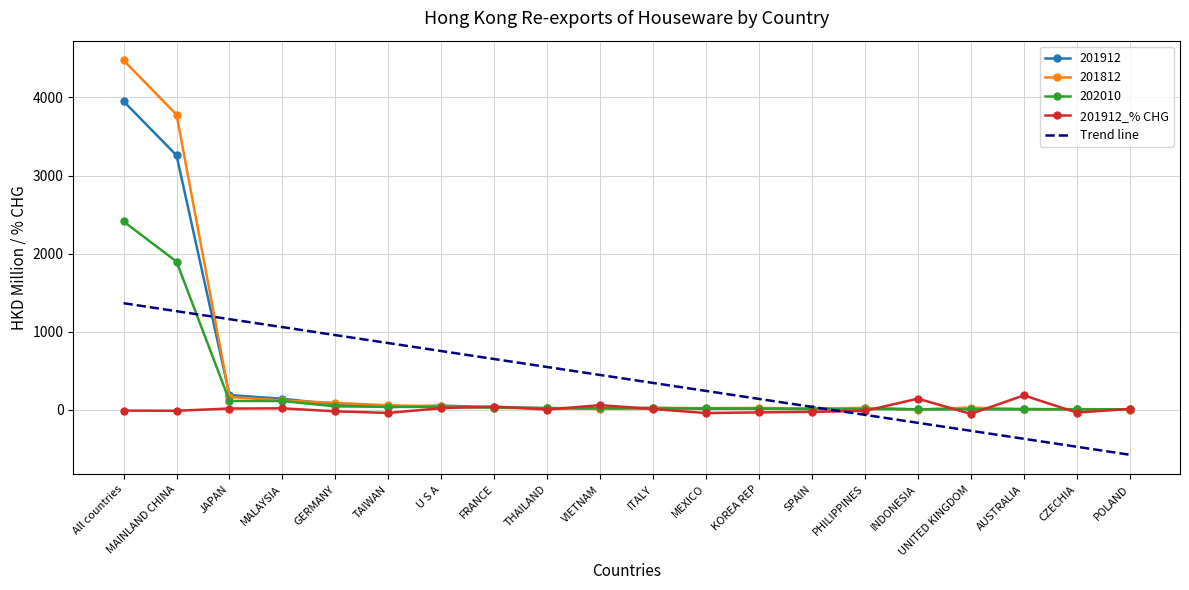

At which label does 201912_% CHG reach its minimum?

UNITED KINGDOM